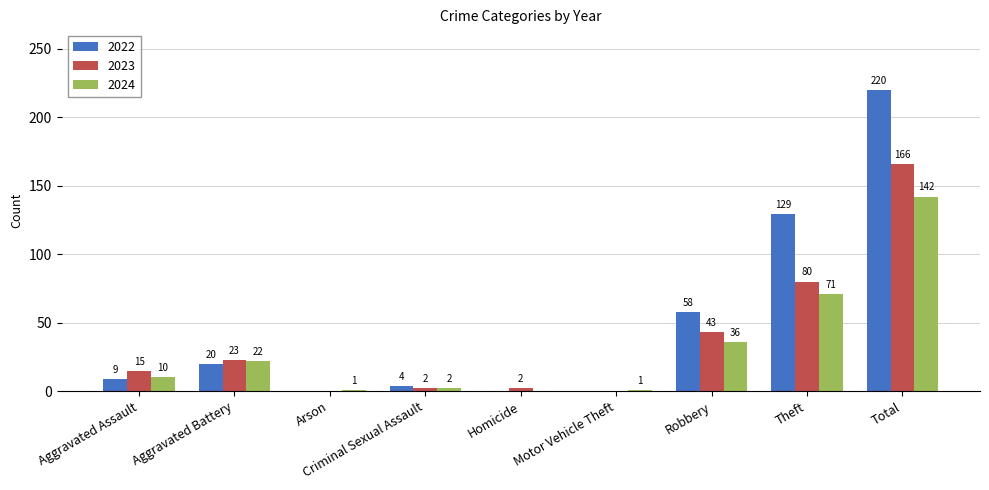

What is the sum of all 2022 values?

440